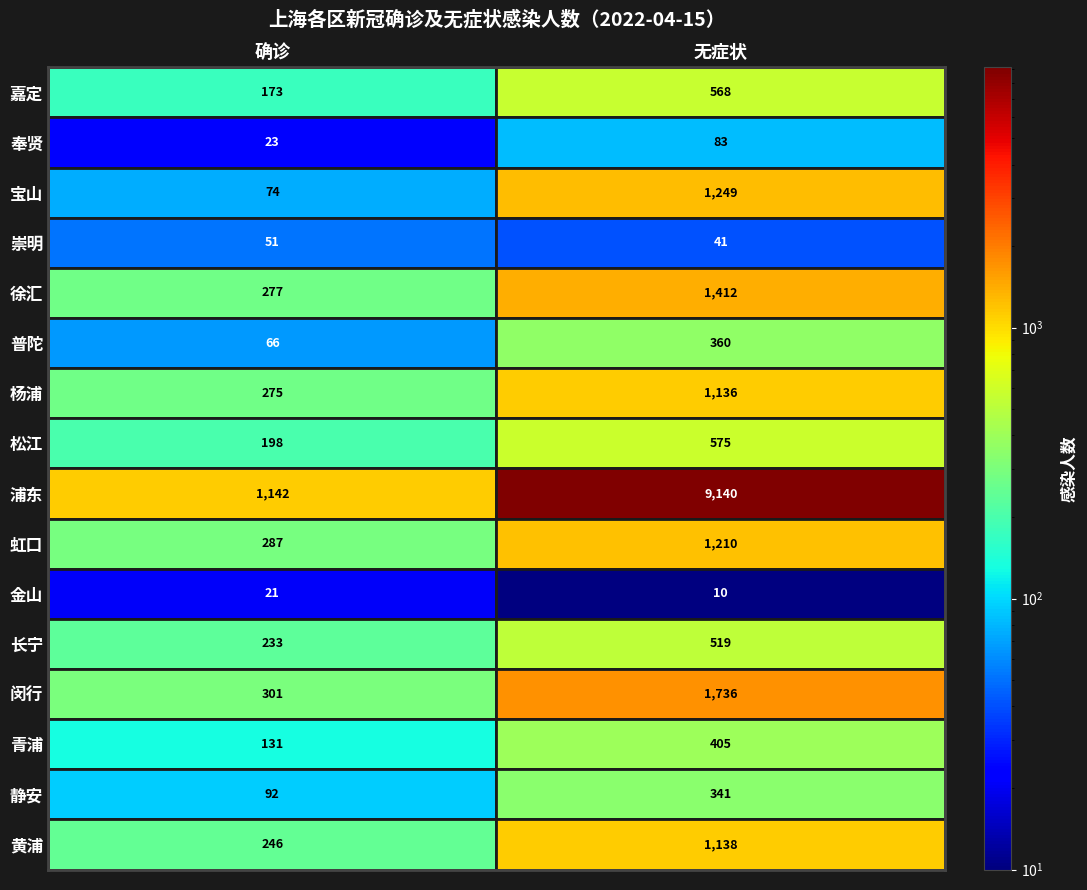

What is the total value across all series at 确诊?

3590